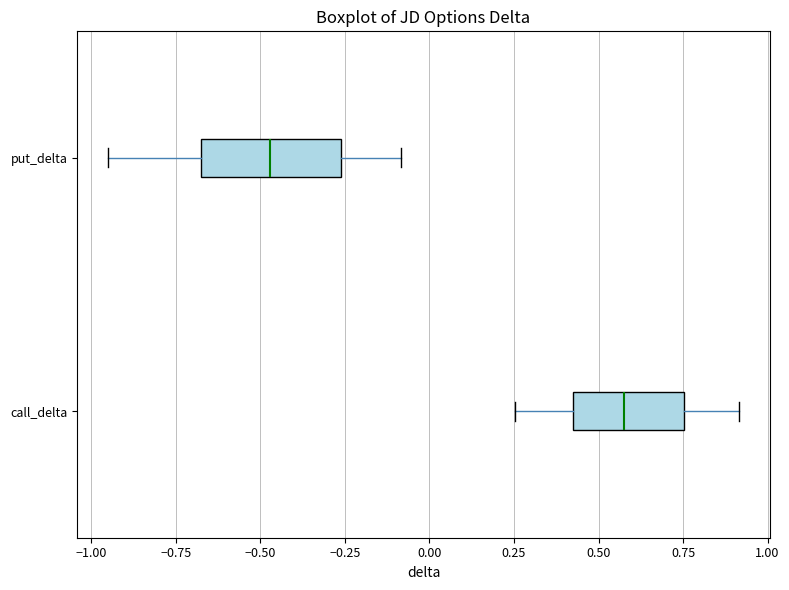

Reading bottom to top, read every box against the x-axis: the position of its median line, the range the box covers, and the ends of its whiskers. The values are not printed on the chart, so give them approximately, as read against the axis.

call_delta: median 0.55, box 0.40 to 0.75, whiskers 0.25 to 0.90
put_delta: median -0.45, box -0.70 to -0.25, whiskers -0.95 to -0.10